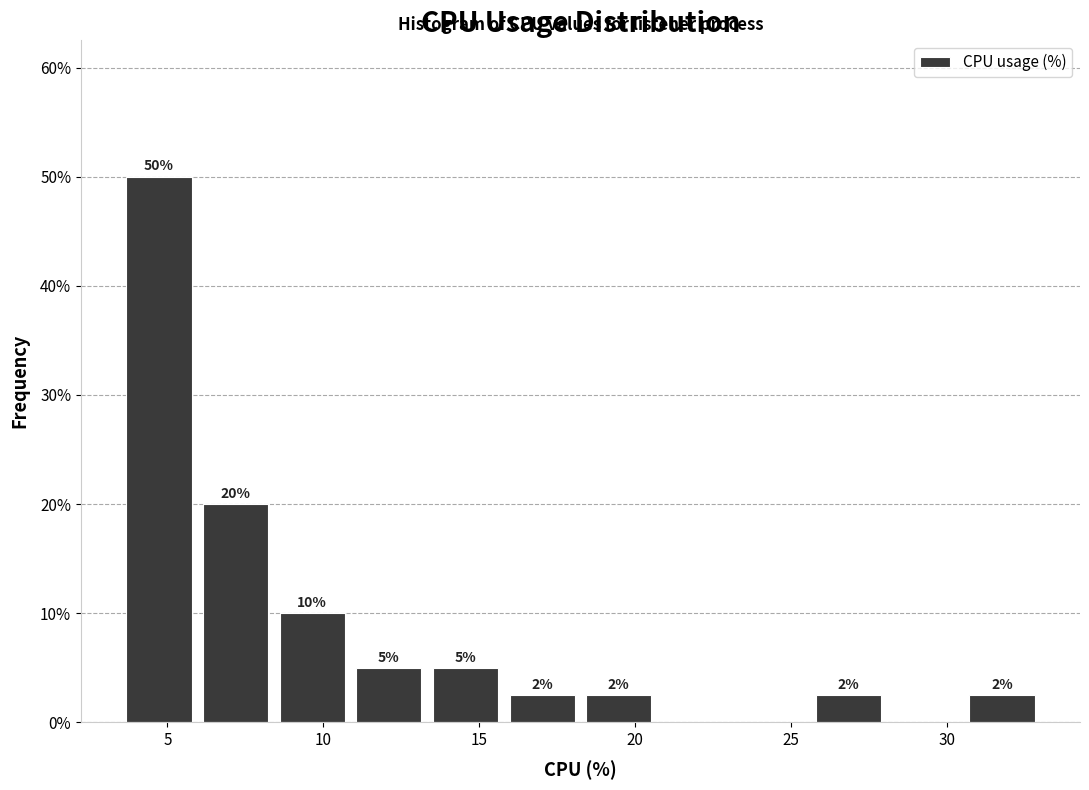

Which range on the x-axis has the tallest bar?

3.5 to 6.0